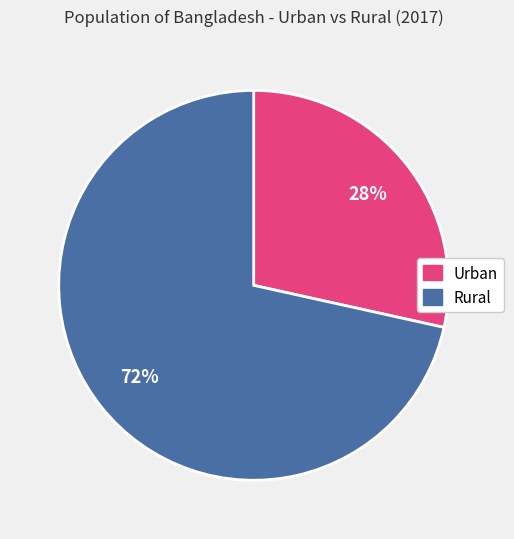

Is there a majority slice in this chart?

Yes